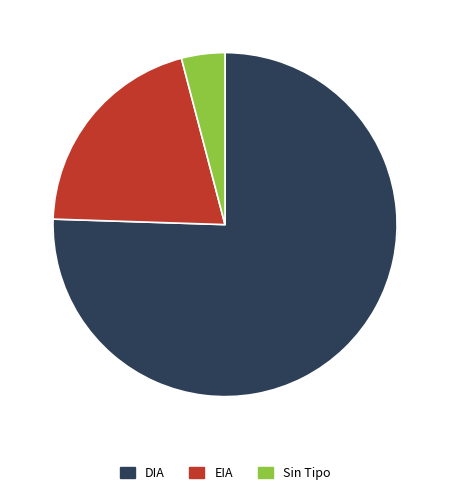

Combined, do EIA and  account for over 50%?

No